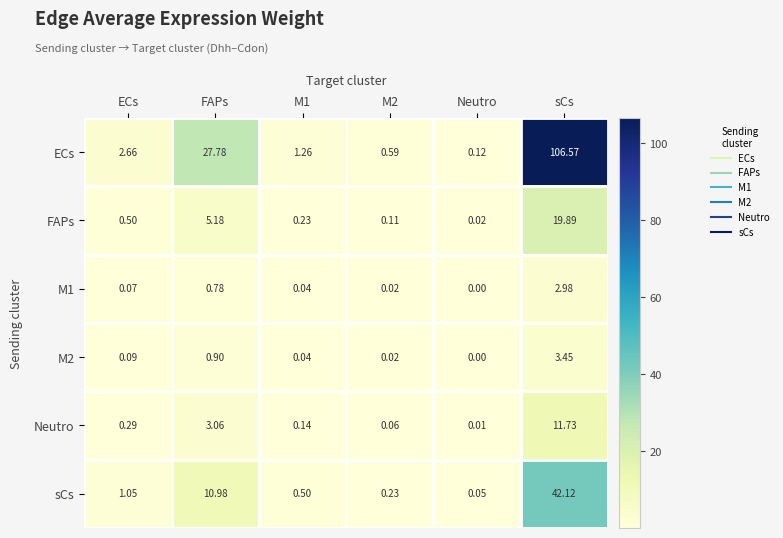

Which series has the widest spread of values?

ECs